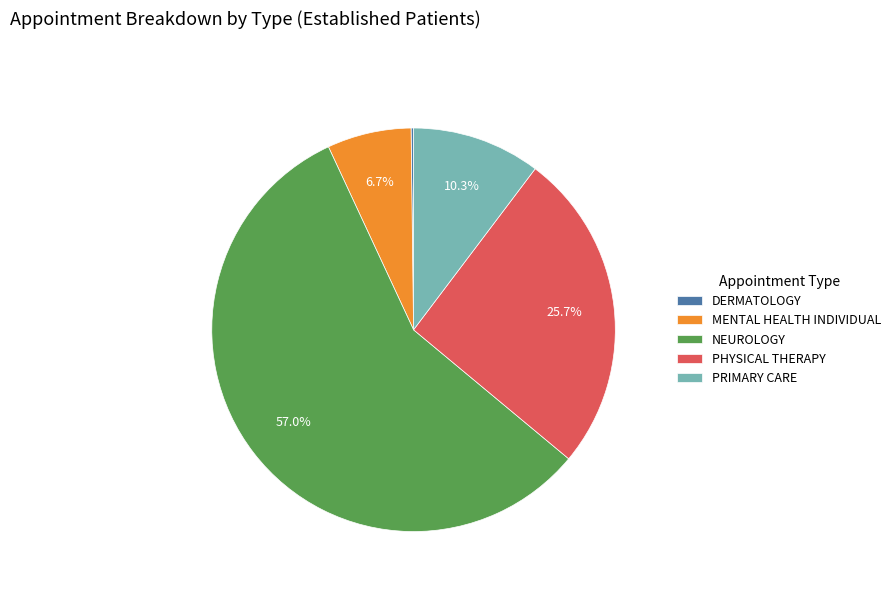

Does MENTAL HEALTH INDIVIDUAL represent more than half of the total?

No